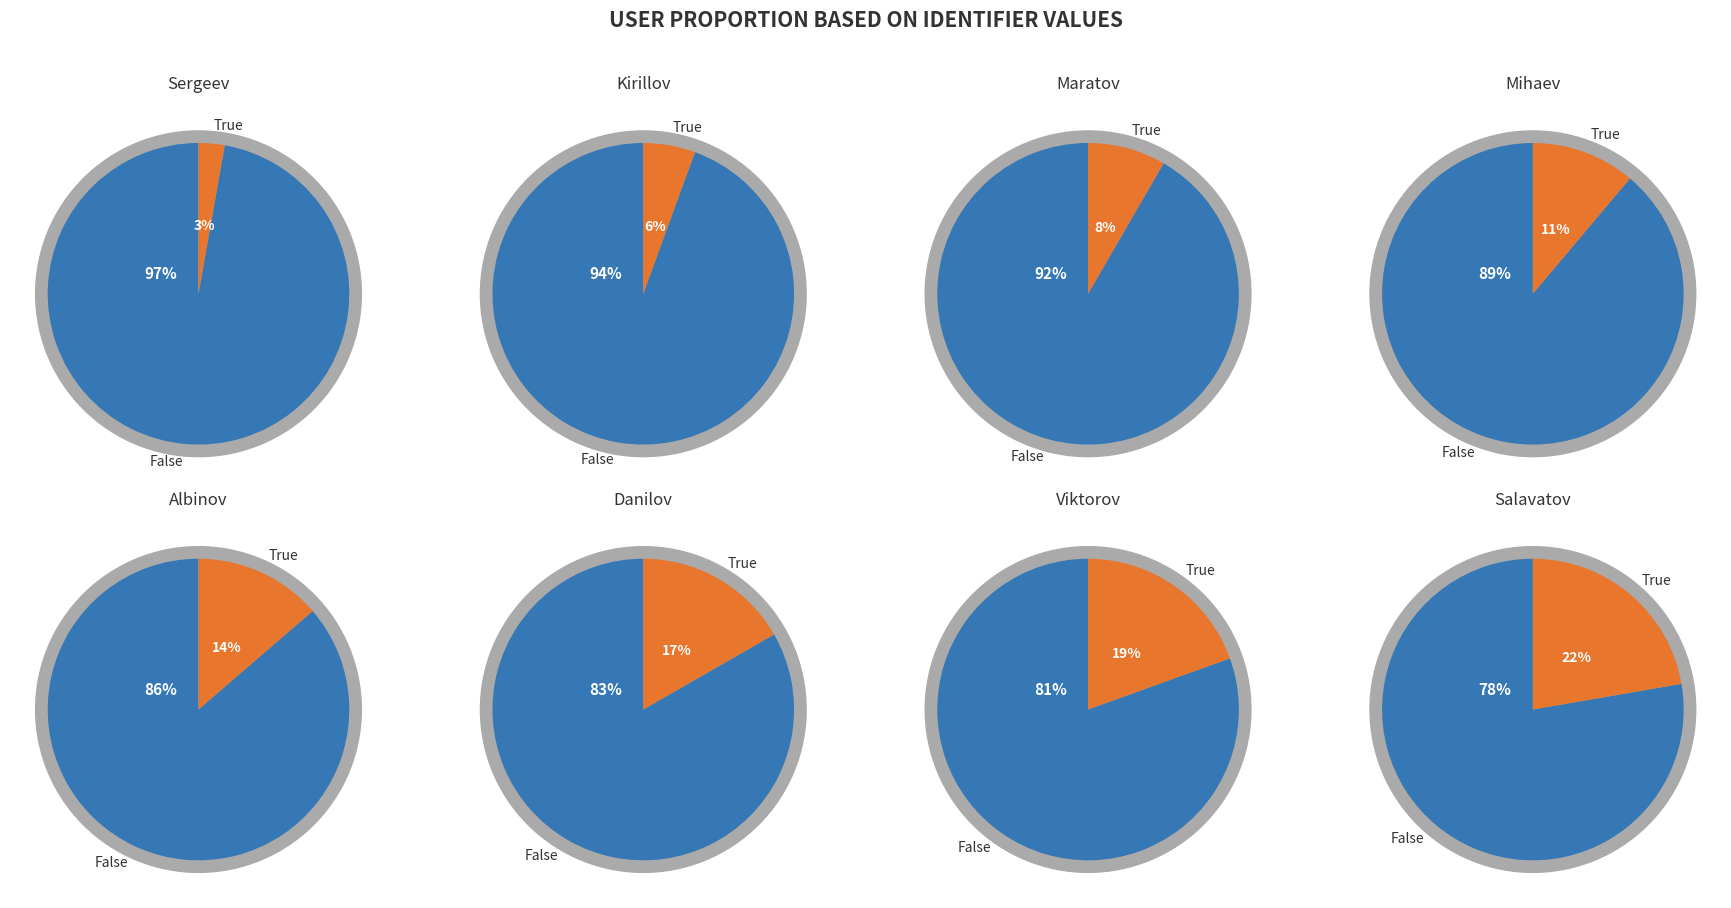

Combined, do Maratov and Kirillov account for over 50%?

No